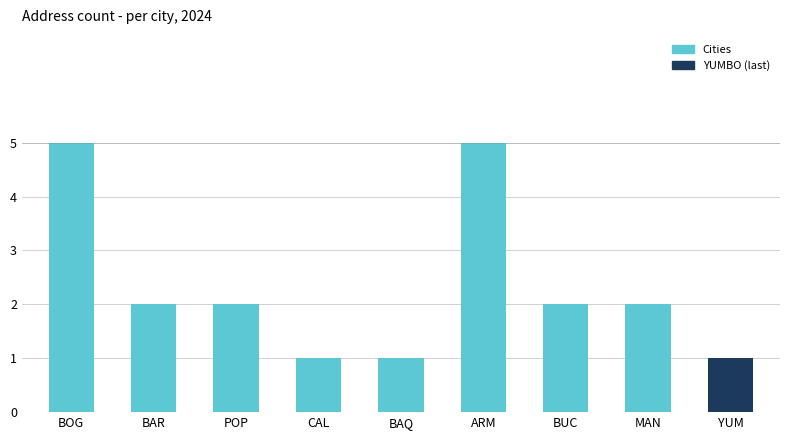

What is the label of the 9th bar from the left?

YUM